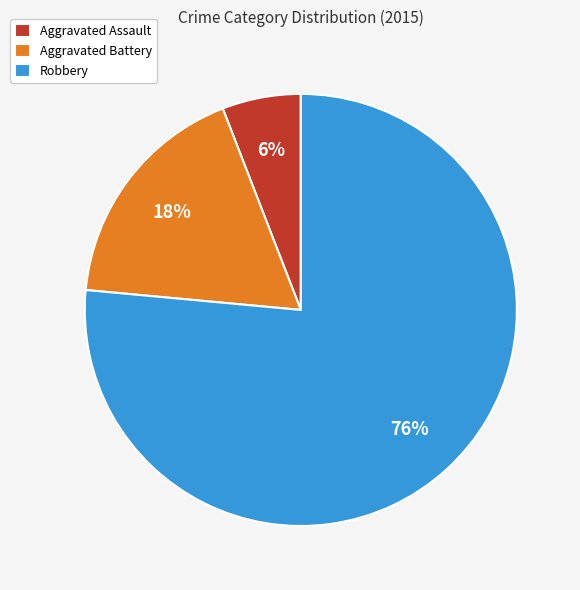

Combined, do Aggravated Assault and Aggravated Battery account for over 50%?

No